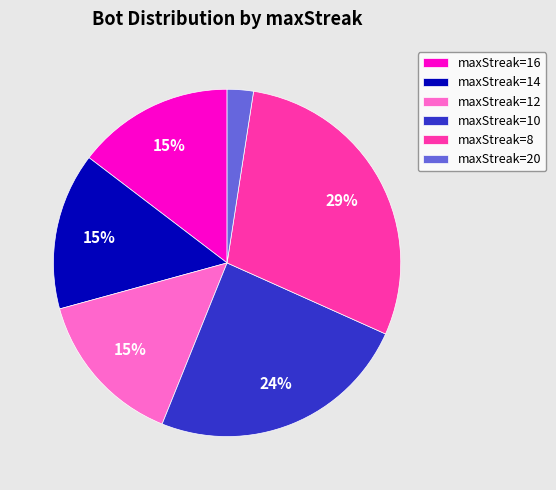

True or false: maxStreak=8 accounts for 29% of the total.

True